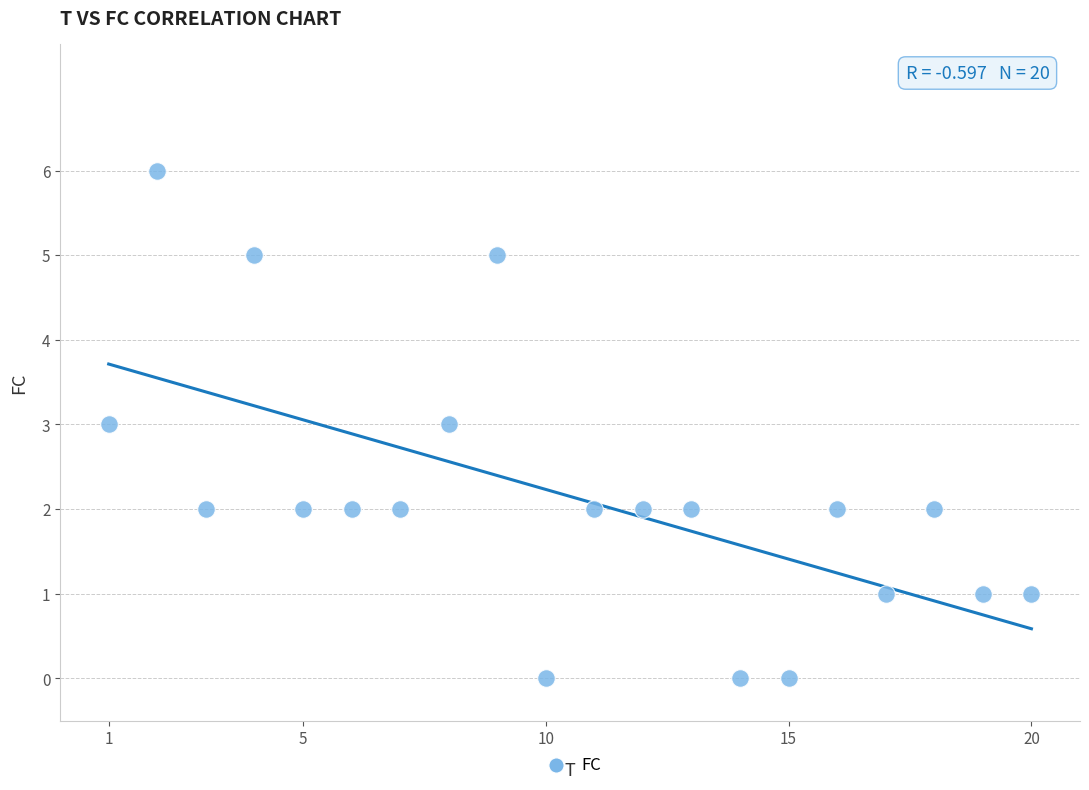

What is the range of X values (max minus min)?

19